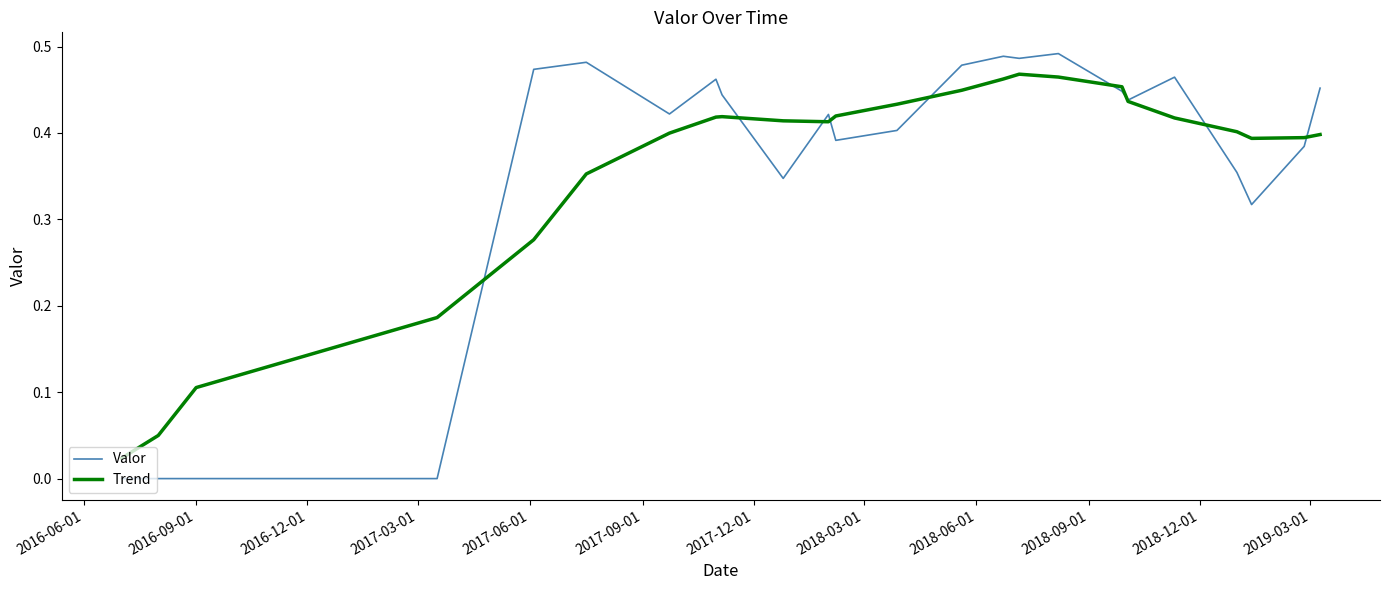

Rank the series by their maximum value, from highest to lowest.

Valor, Trend